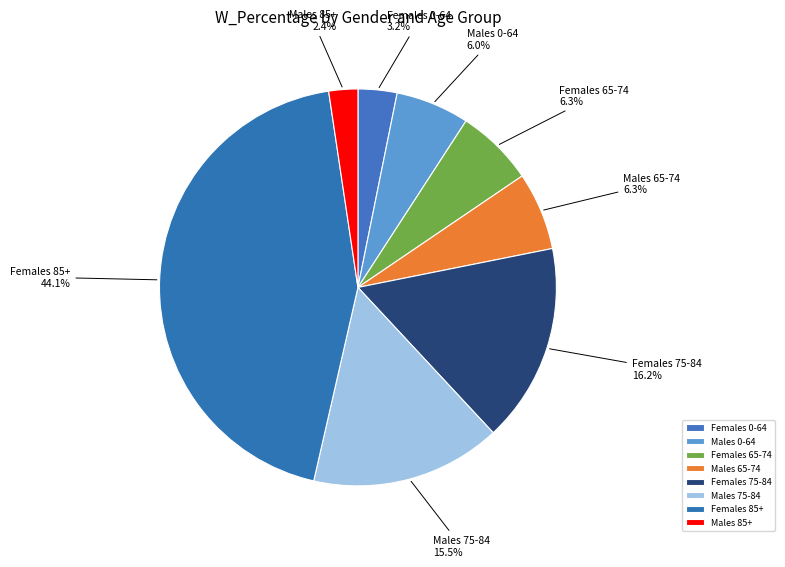

What is the smallest slice in the pie chart?

Males 85+